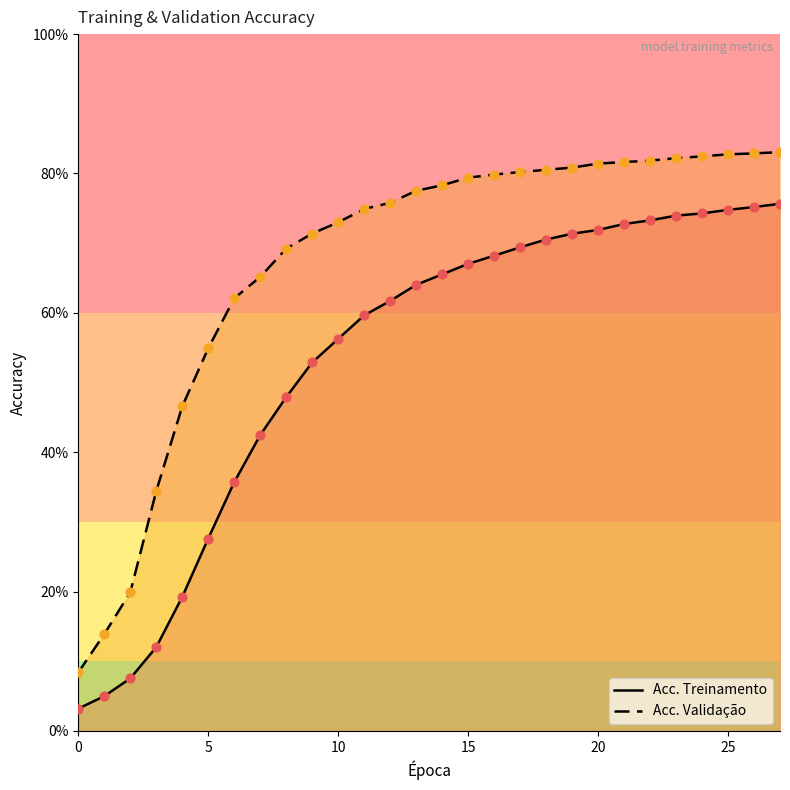

Which series contains the lowest Y value?

Acc. Treinamento